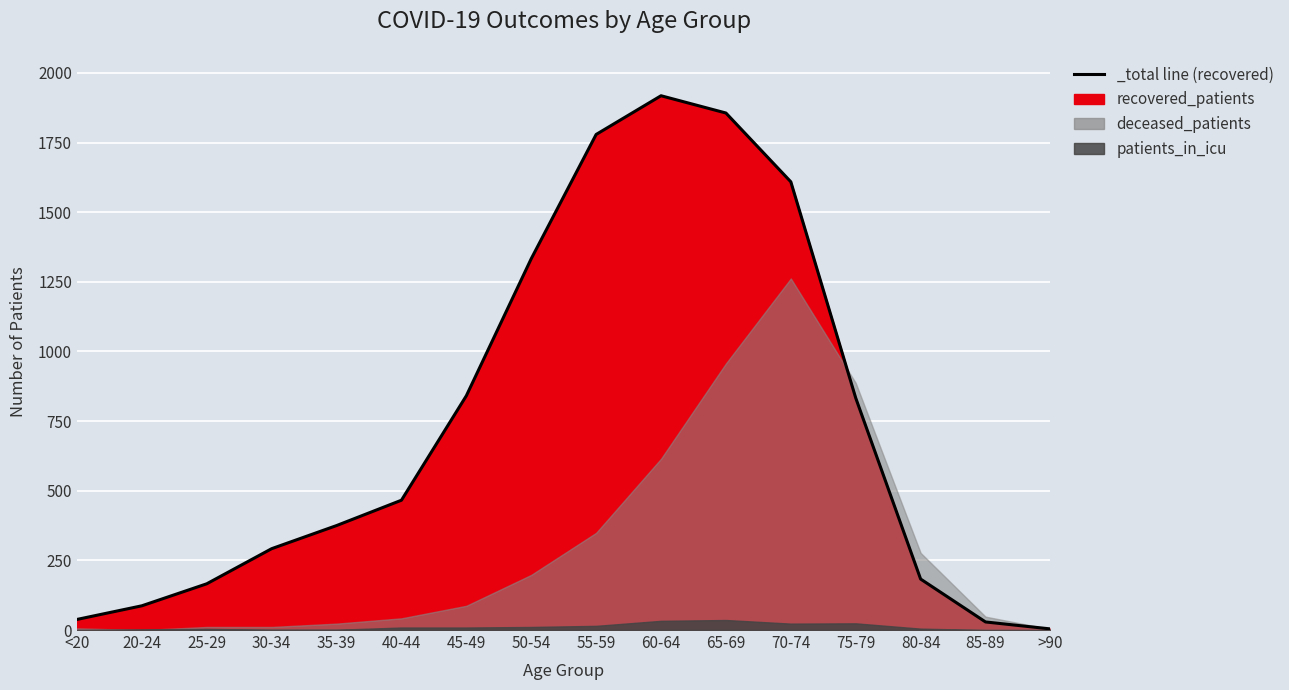

In deceased_patients, how many points are higher than both neighbors (excluding endpoints)?

1